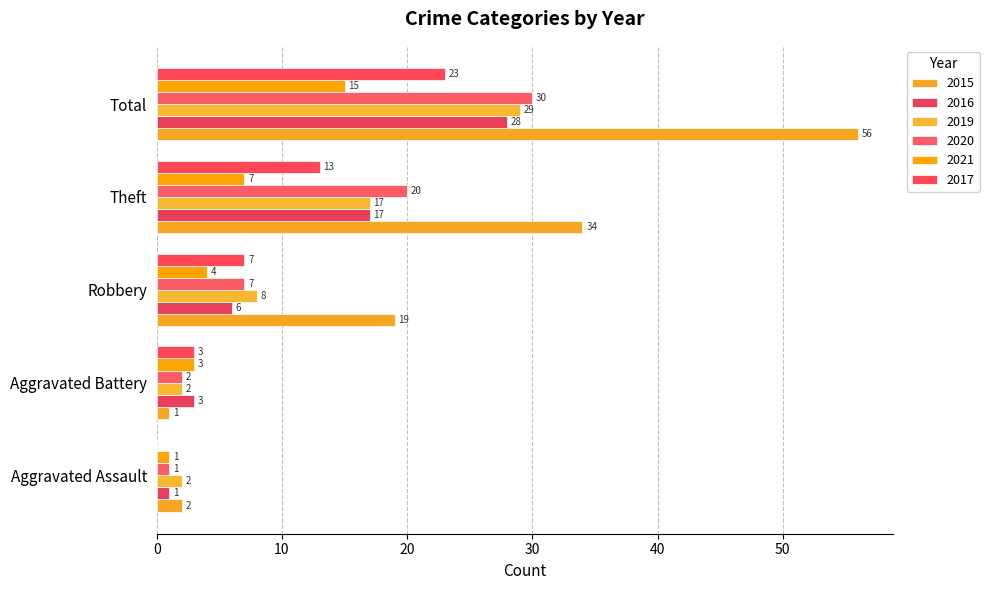

What is the value of the 2021 bar at the 3rd from the left?

4